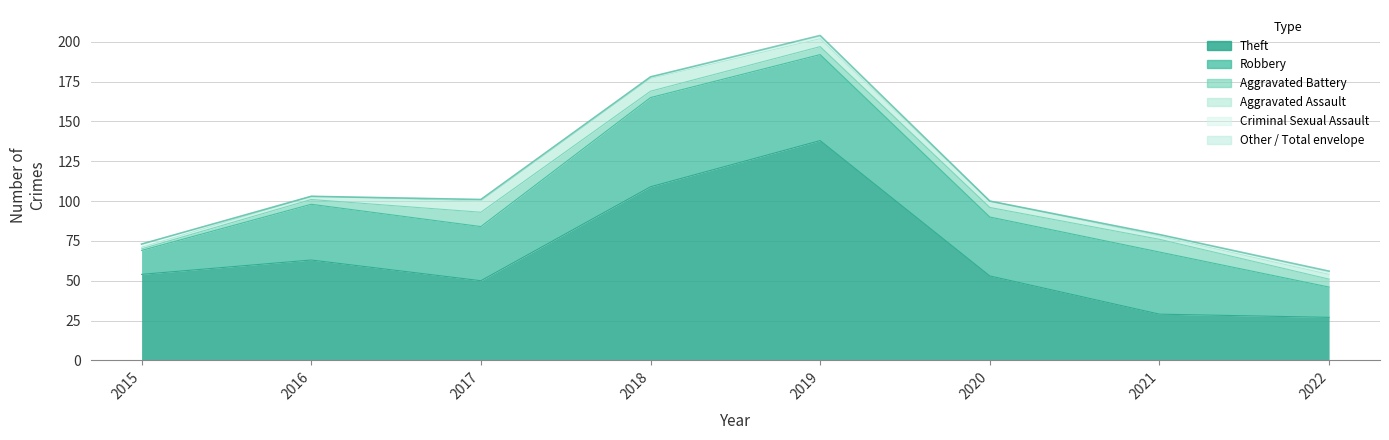

What is the value of the Aggravated Assault point at the 7th from the left?

2